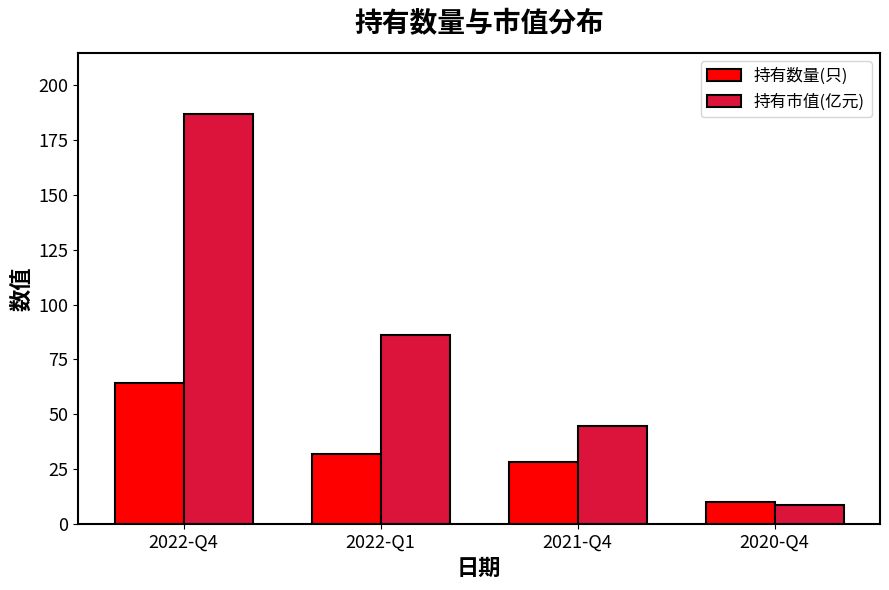

Does the chart contain stacked bars?

No